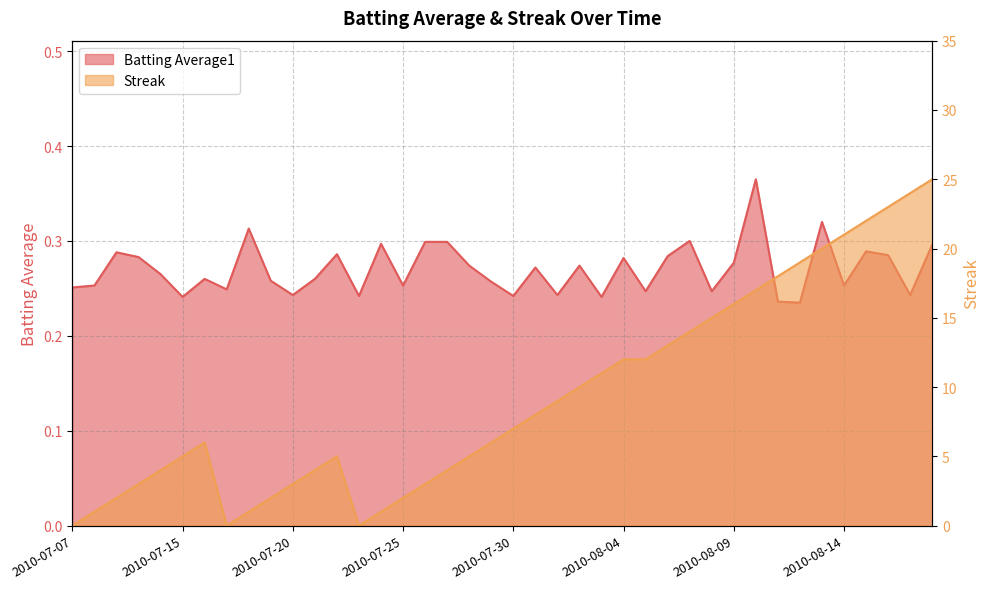

What is the difference between the second highest and minimum values in the Batting Average1 series?

0.1